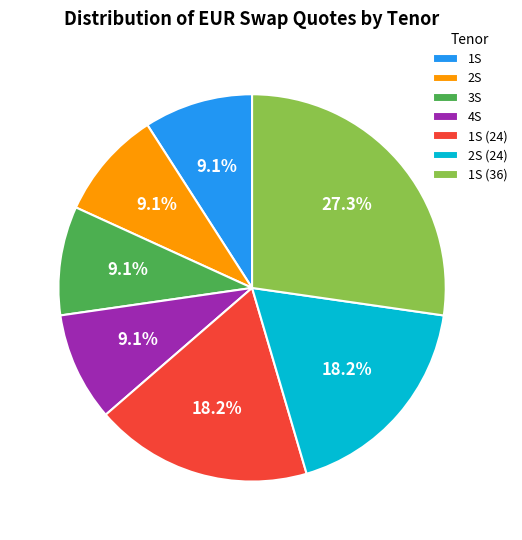

How many slices are in this pie chart?

7